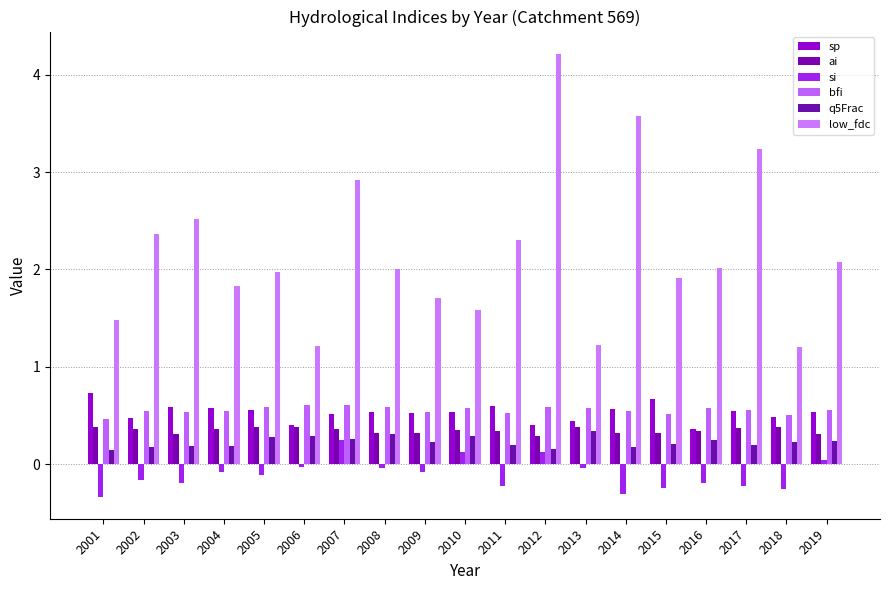

How many q5Frac values are between 0 and 1?

19